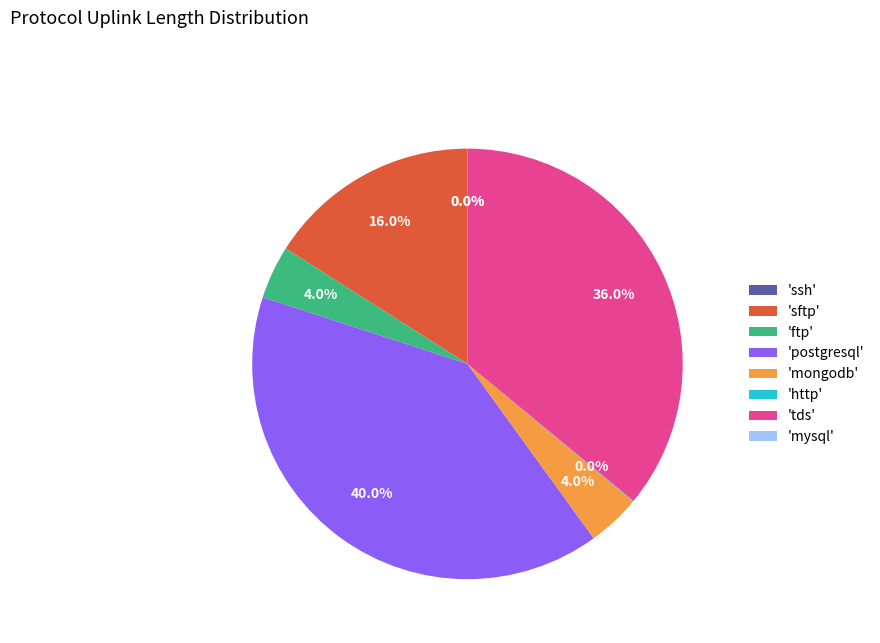

How much of the chart is everything except 'sftp'?

84.0%